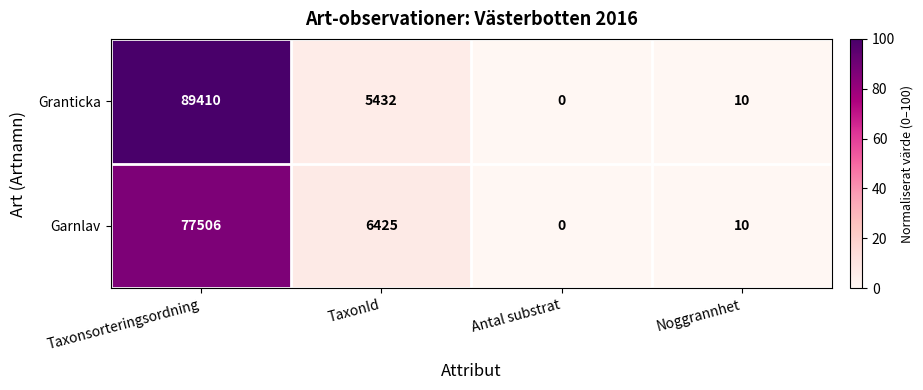

How many positive values does the Granticka series have?

3